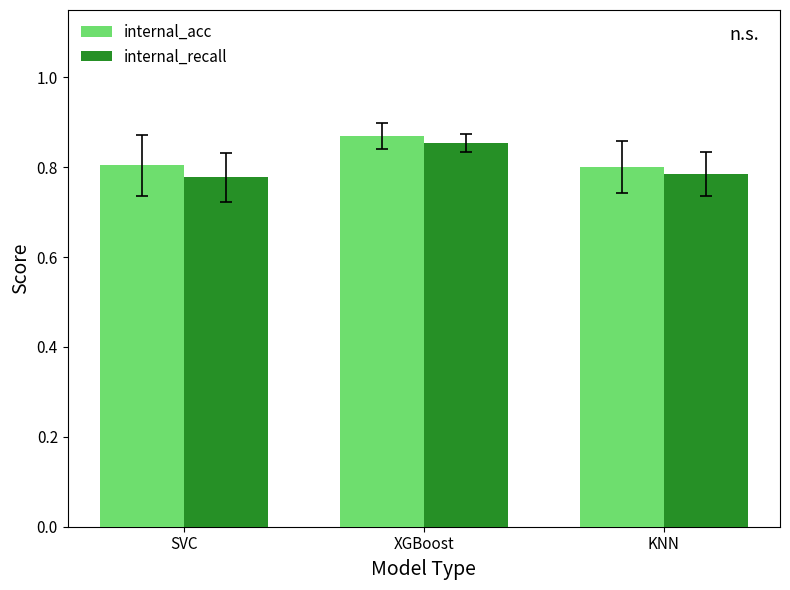

How many internal_recall values are between 0 and 1?

3